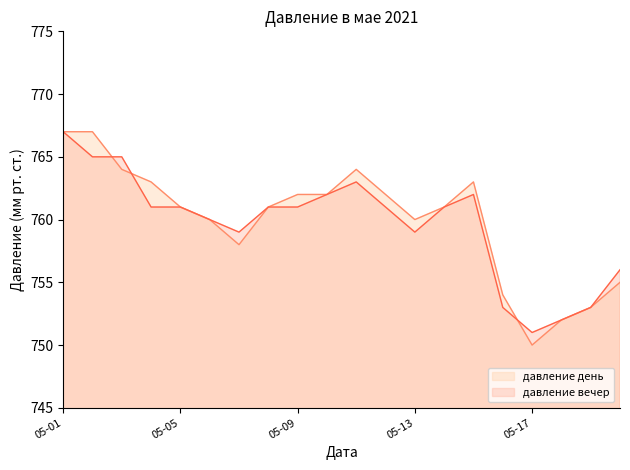

True or false: давление день and давление вечер cross at least once.

True